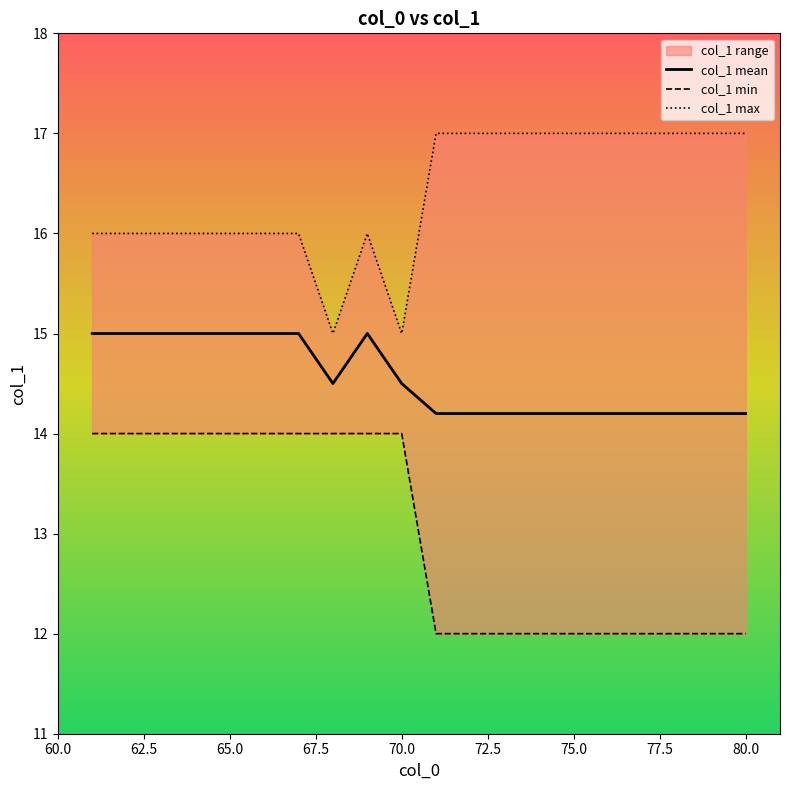

What position from the right is 62.5?

19